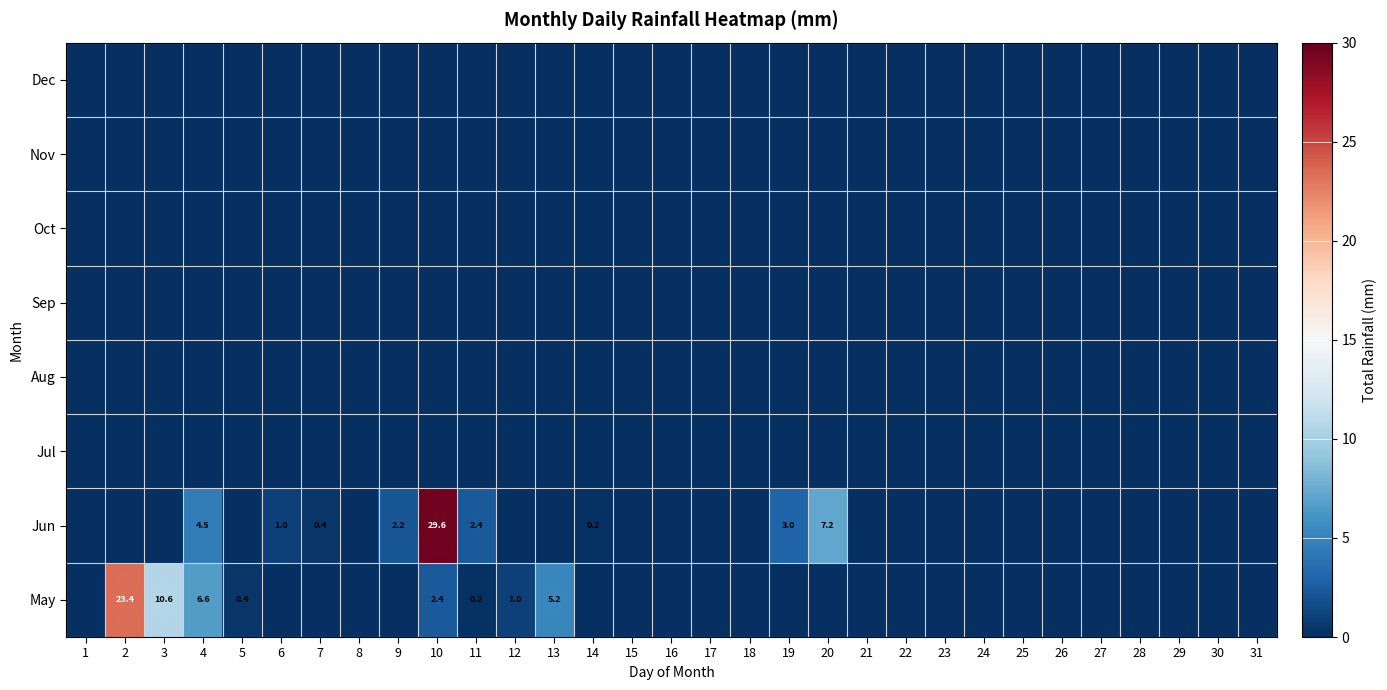

True or false: Jun has a value of 3.0 at 19.

True